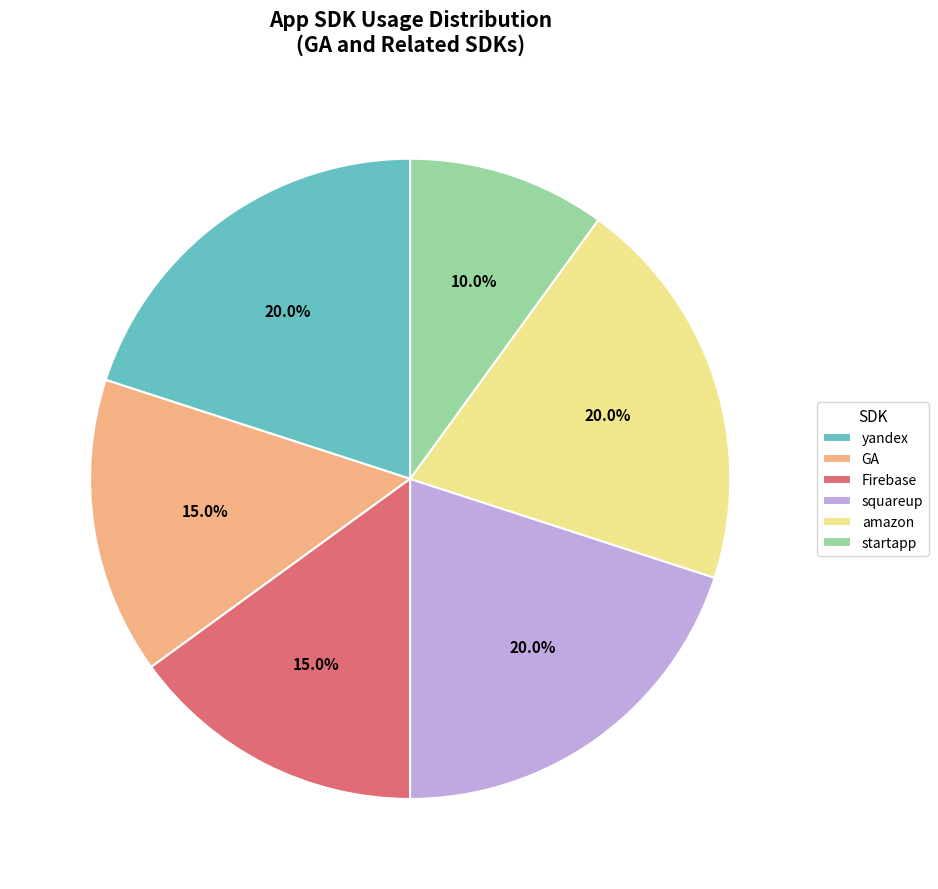

Which category has the smallest portion of the pie?

startapp